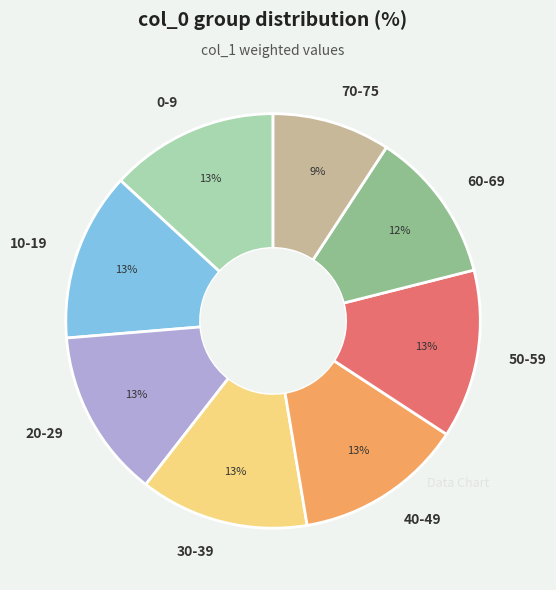

Do 30-39 and 0-9 together represent more than half of the pie?

No